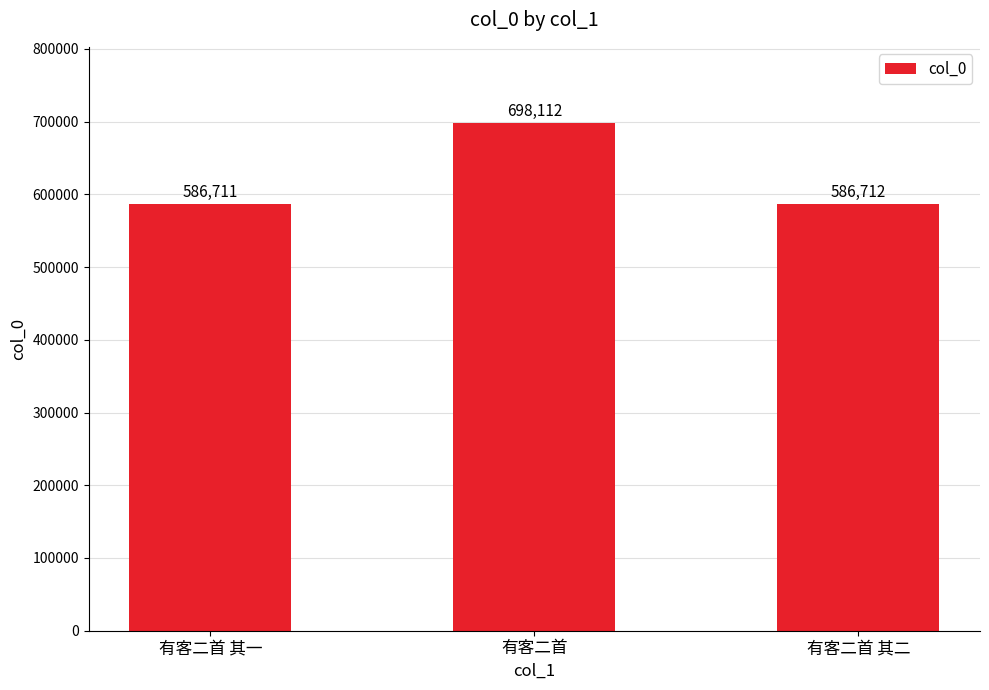

What is the label of the 3rd bar from the right?

有客二首 其一